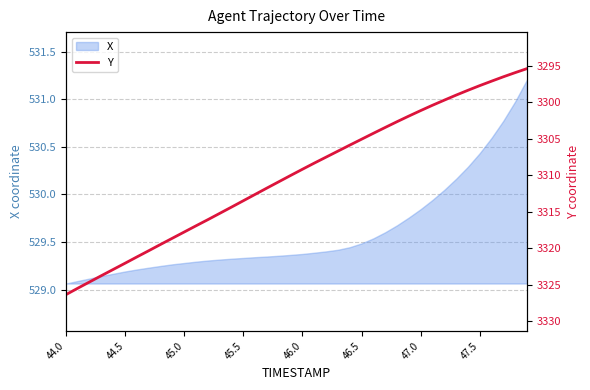

Reading right to left, what are all the values shown in this chart?

3295.4	3295.9	3296.5	3297.1	3297.7	3298.4	3299.0	3299.7	3300.4	3301.2	3301.9	3302.7	3303.5	3304.3	3305.1	3305.9	3306.7	3307.5	3308.3	3309.2	3310.0	3310.9	3311.8	3312.6	3313.5	3314.4	3315.2	3316.1	3316.9	3317.8	3318.6	3319.5	3320.3	3321.2	3322.0	3322.9	3323.7	3324.6	3325.5	3326.3